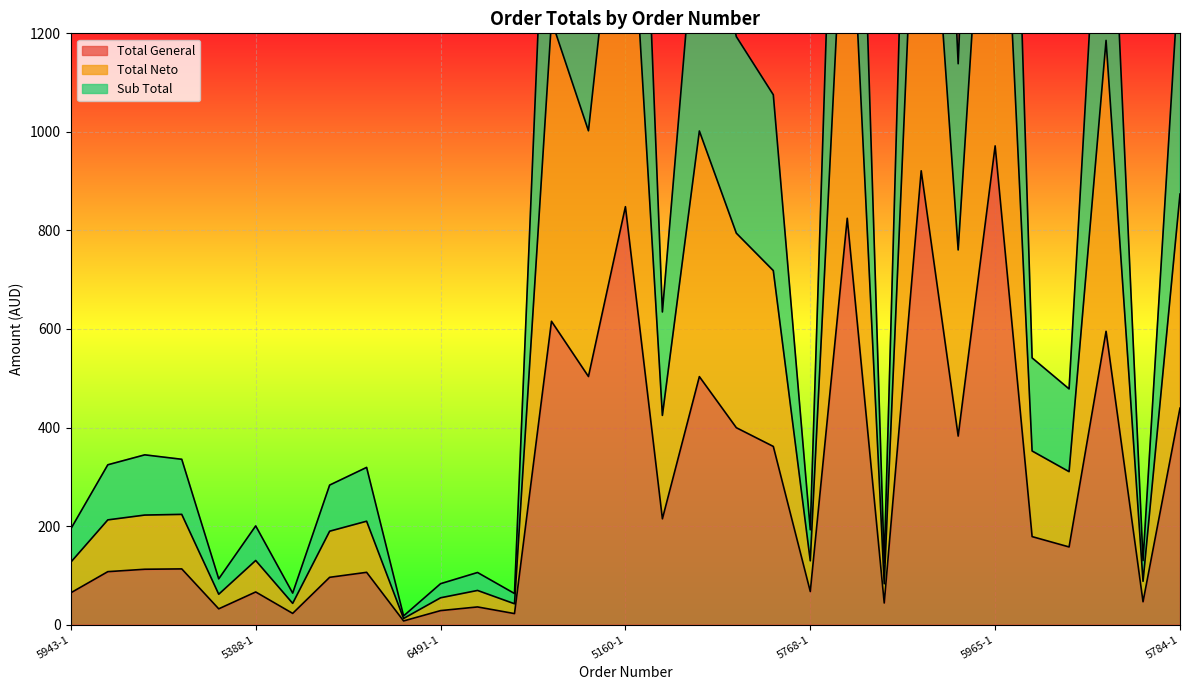

Reading left to right, what are all the values shown in this chart?

Total General: 64.6	107.5	112.4	113.1	32.0	66.3	22.8	96.0	106.1	7.4	28.4	35.9	22.4	615.6	503.5	848.2	214.7	503.3	399.6	361.6	67.2	824.7	43.9	921.0	382.6	971.6	178.6	157.6	595.3	46.4	439.3
Total Neto: 126.8	212.6	222.4	223.8	61.7	130.2	43.2	189.6	209.9	12.5	54.5	69.4	42.3	1226.4	1002.2	1691.6	424.6	1001.8	794.5	718.5	129.5	1644.5	82.9	1837.2	760.5	1938.4	352.4	310.4	1185.7	87.9	873.8
Sub Total: 194.4	324.4	344.6	335.6	92.9	200.4	64.0	283.2	319.1	17.7	83.1	105.8	63.1	1856.1	1506.0	2552.2	634.5	1526.6	1193.3	1075.3	192.5	2526.1	124.9	2781.8	1138.3	2966.9	541.3	478.4	1794.4	129.9	1356.6